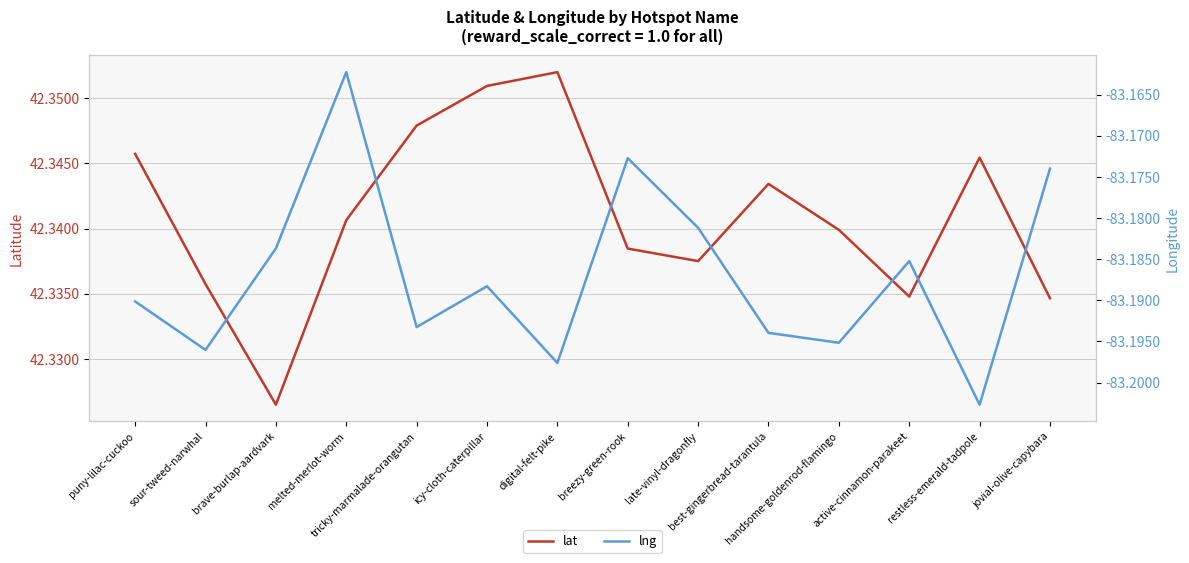

What is the difference between the highest and lowest values at icy-cloth-caterpillar?

125.5